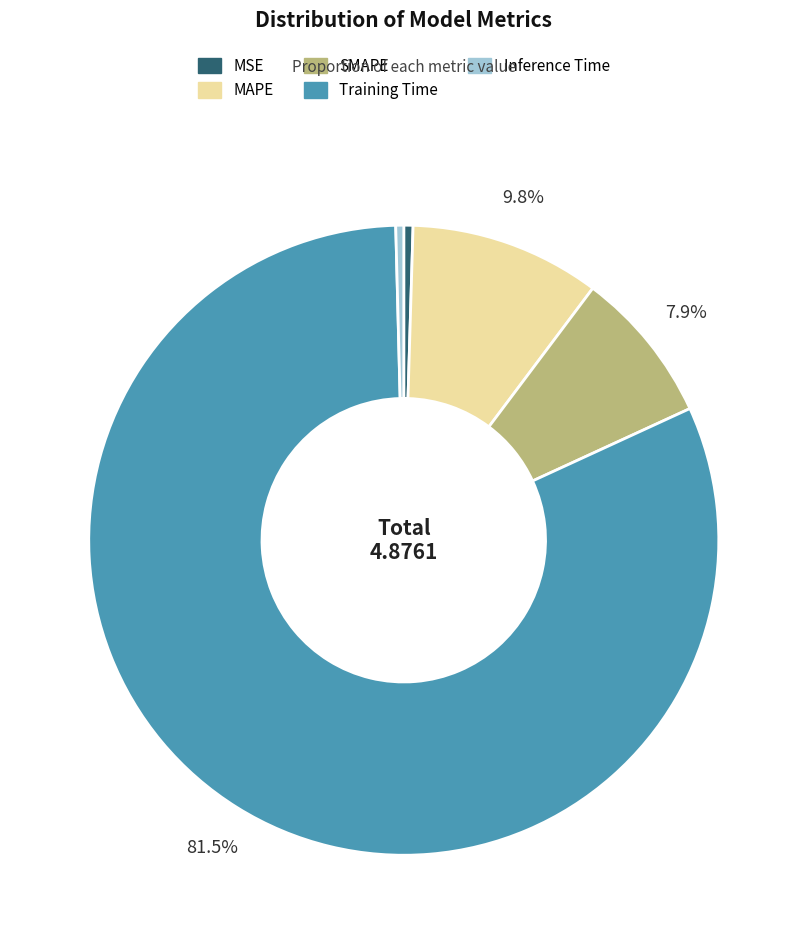

To the nearest percent, what is the difference between the largest and smallest slice percentages?

81%